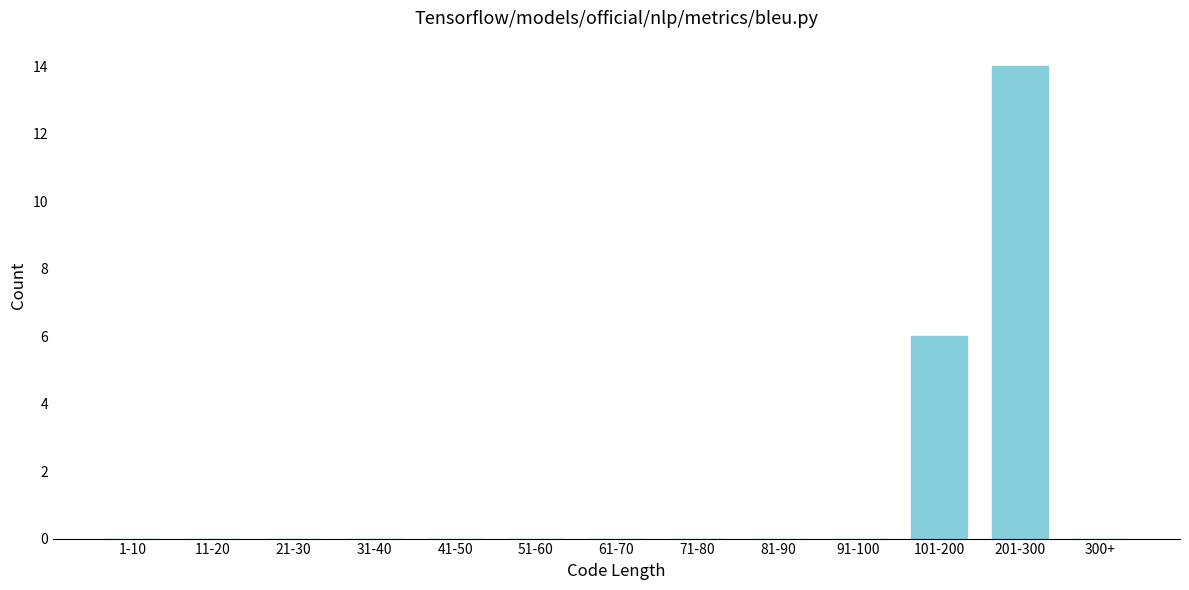

Reading right to left, transcribe all the data shown in this chart.

300+=0	201-300=14	101-200=6	91-100=0	81-90=0	71-80=0	61-70=0	51-60=0	41-50=0	31-40=0	21-30=0	11-20=0	1-10=0